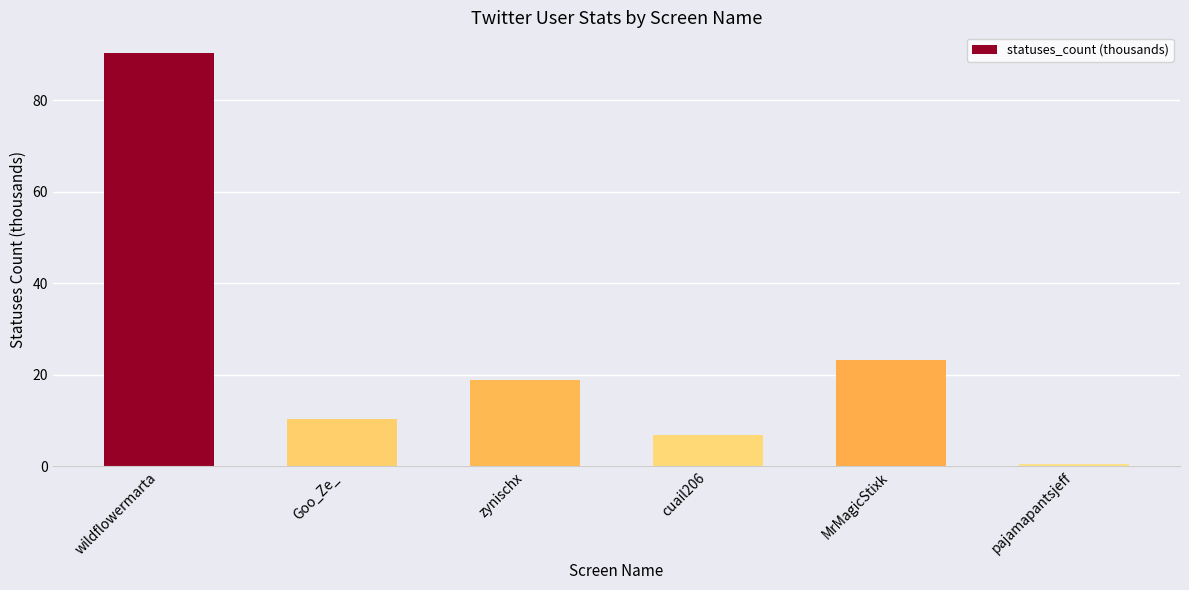

Reading left to right, transcribe all the data shown in this chart.

wildflowermarta=90.3	Goo_Ze_=10.4	zynischx=18.8	cuail206=6.8	MrMagicStixk=23.3	pajamapantsjeff=0.5